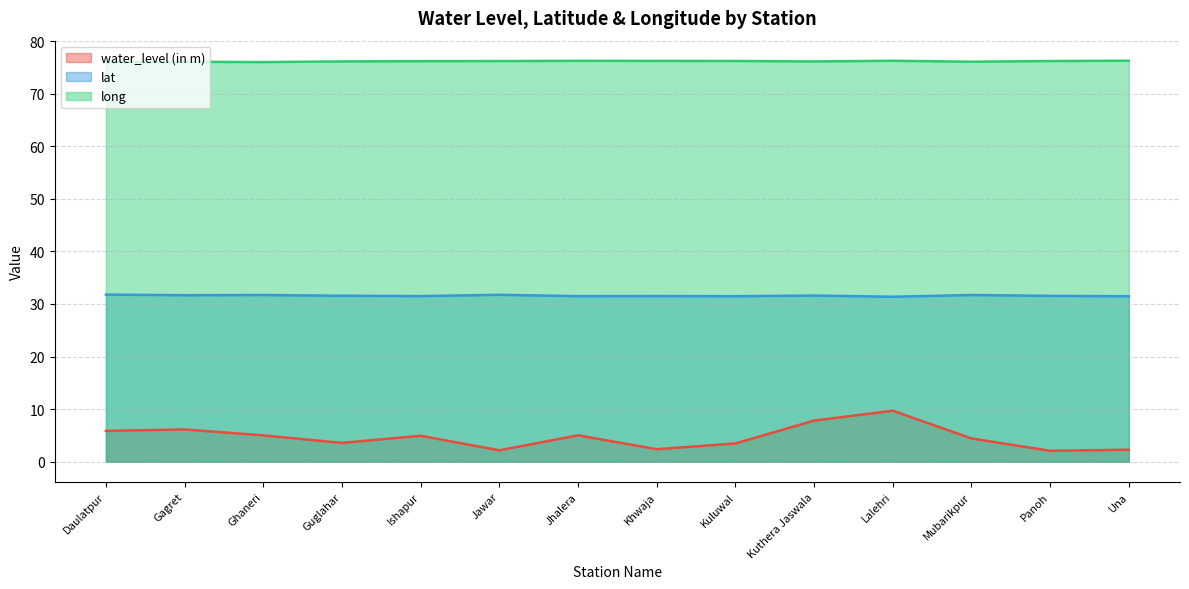

What is the sum of all long values?

1066.2